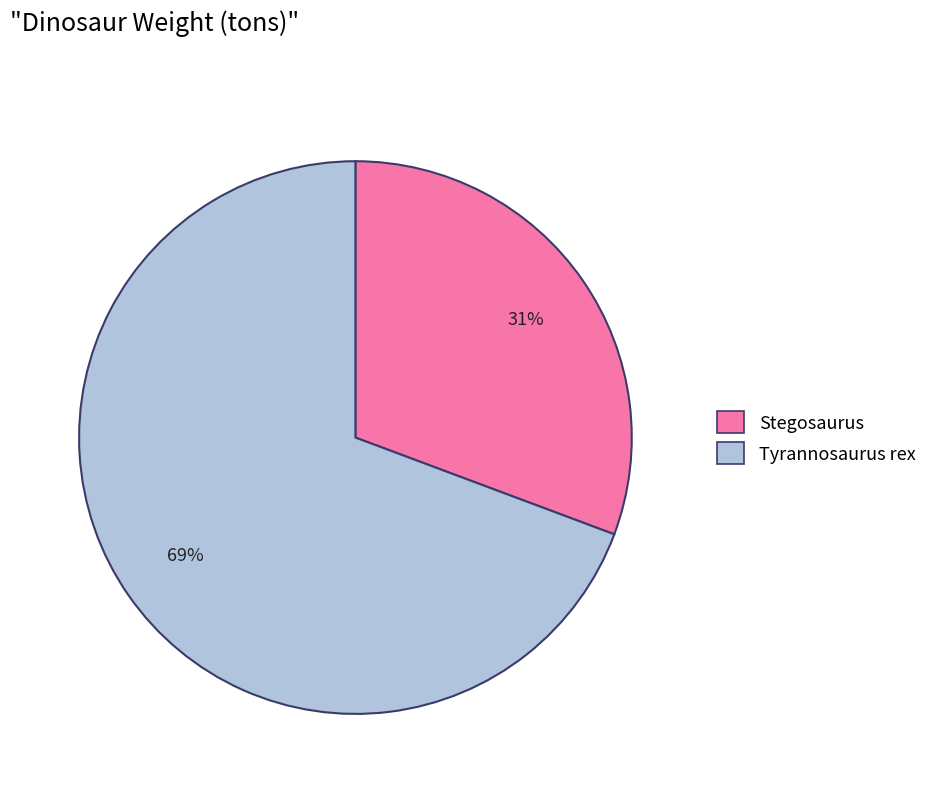

Which has a higher value, Tyrannosaurus rex or Stegosaurus?

Tyrannosaurus rex